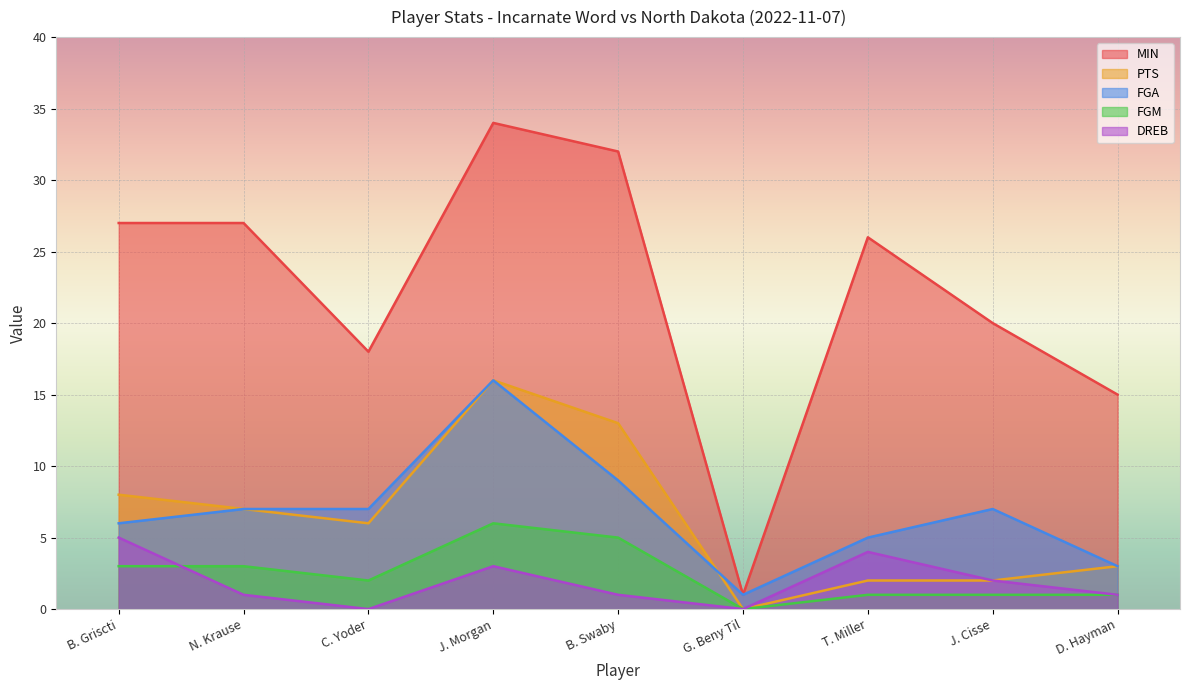

At which category does FGM reach its first local peak?

J. Morgan